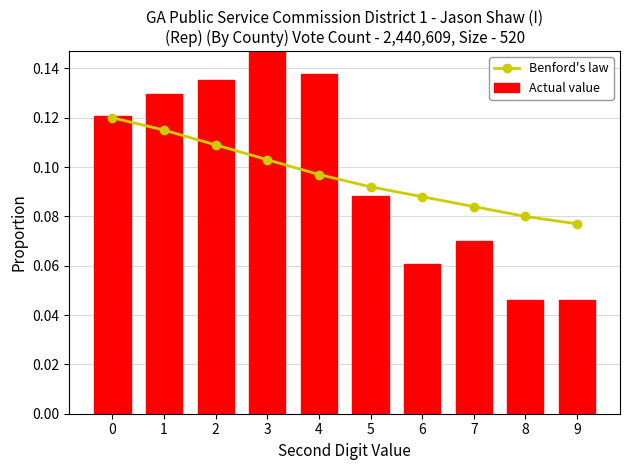

Reading right to left, extract all data points from this chart.

Benford's law: 9=0.1	8=0.1	7=0.1	6=0.1	5=0.1	4=0.1	3=0.1	2=0.1	1=0.1	0=0.1
Actual value: 9=0.0	8=0.0	7=0.1	6=0.1	5=0.1	4=0.1	3=0.2	2=0.1	1=0.1	0=0.1